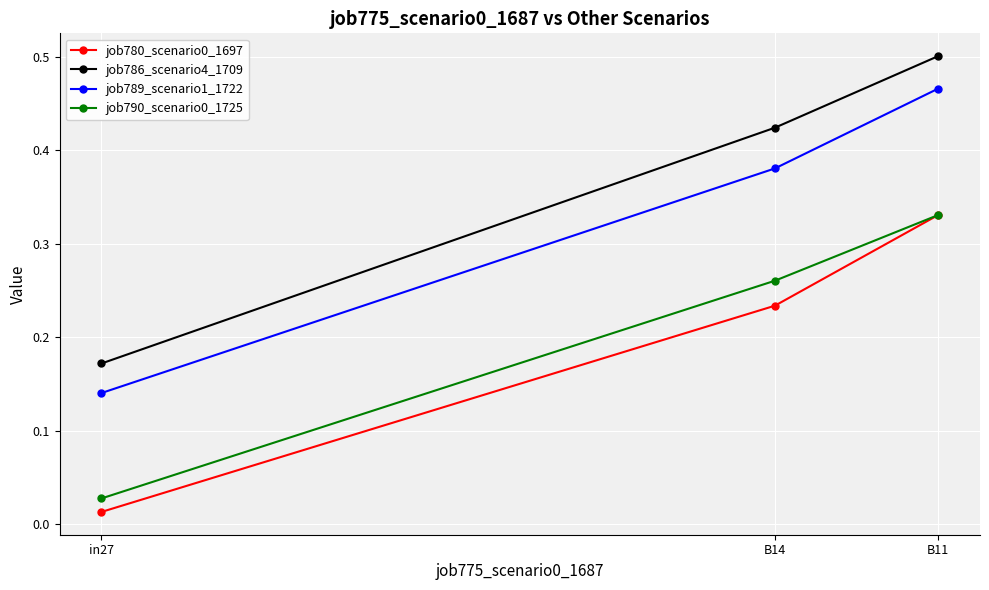

At which category does the chart reach its minimum across all series?

in27